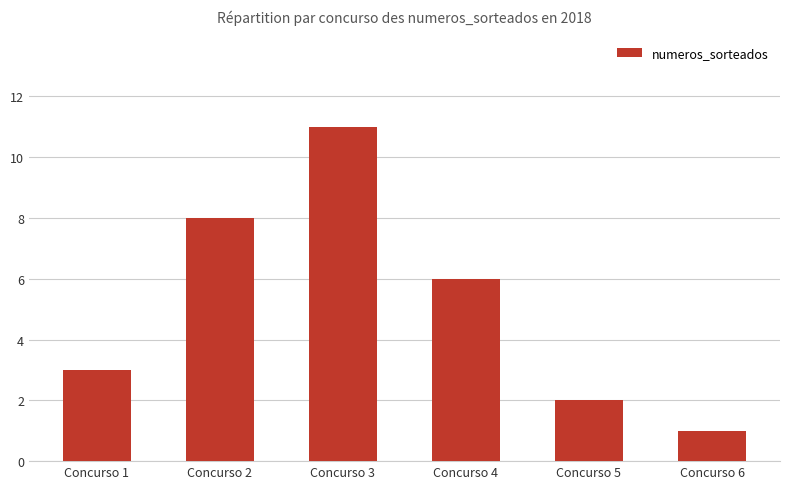

Reading right to left, transcribe all the data shown in this chart.

Concurso 6=1	Concurso 5=2	Concurso 4=6	Concurso 3=11	Concurso 2=8	Concurso 1=3